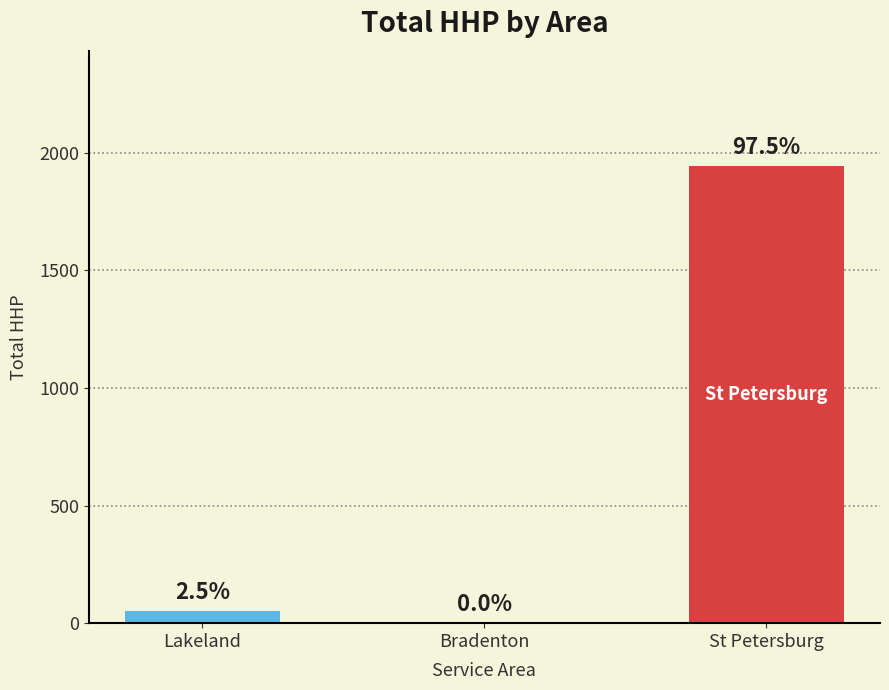

Is it true that the value at Bradenton is 0?

True